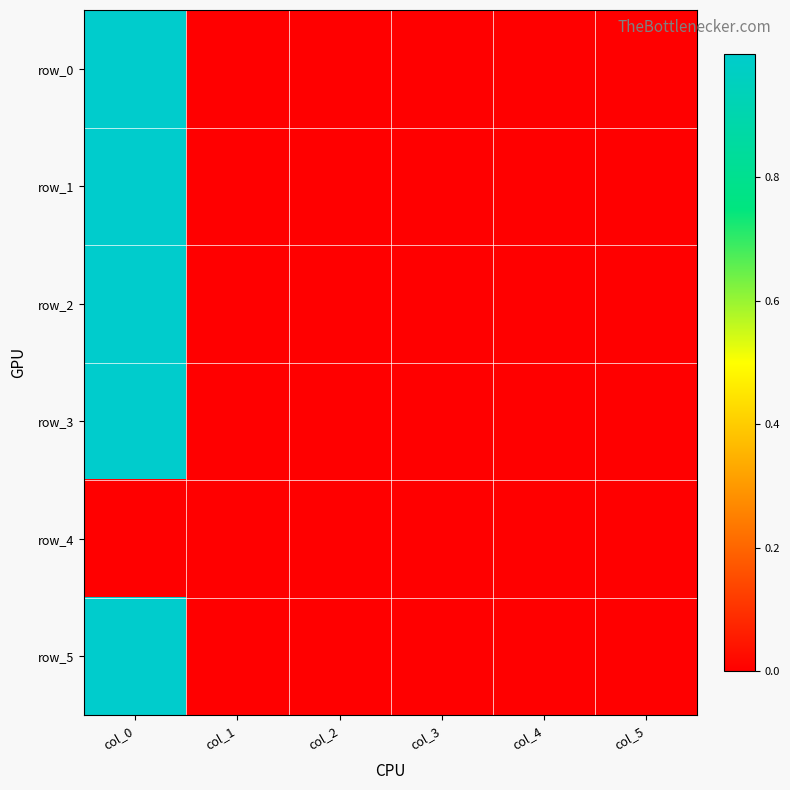

Rank the categories by row_0 value from lowest to highest.

col_1, col_4, col_2, col_3, col_5, col_0